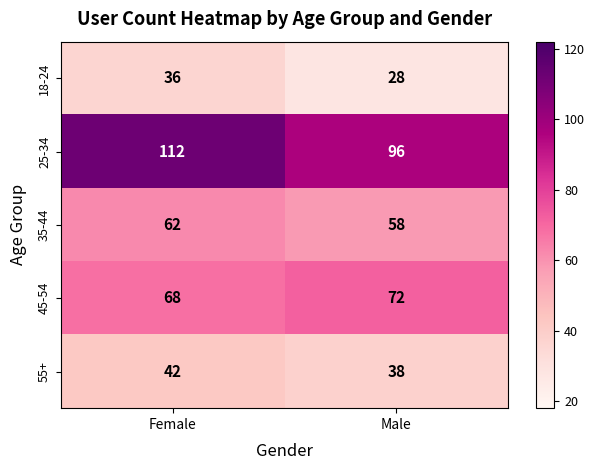

Is it true that 18-24 equals 43 at Male?

False